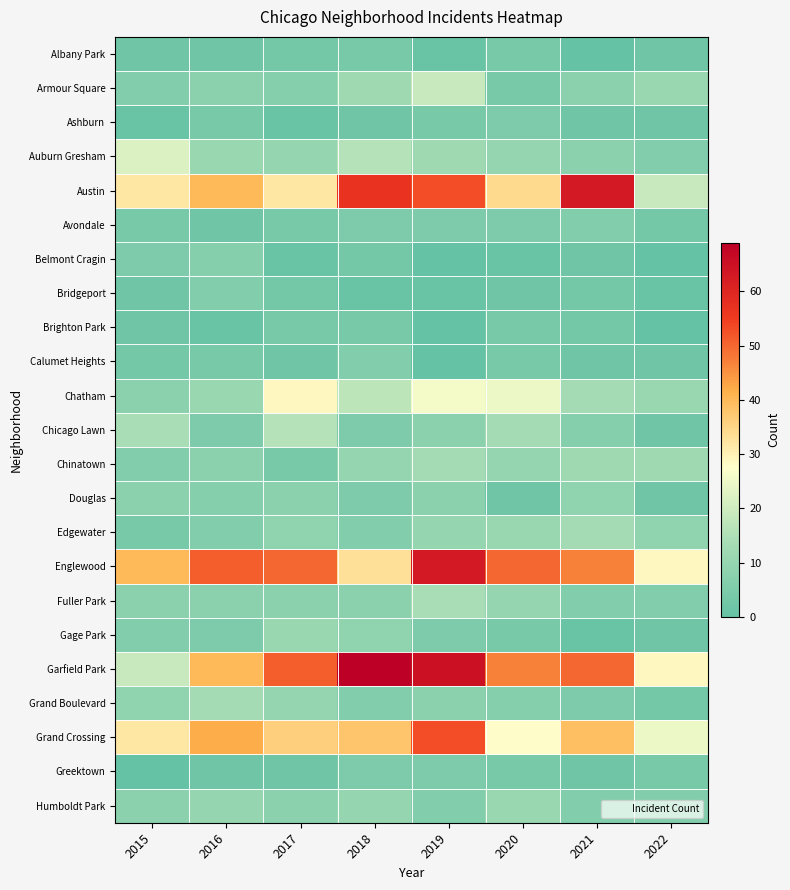

What is the difference between the highest and lowest values at 2021?

63